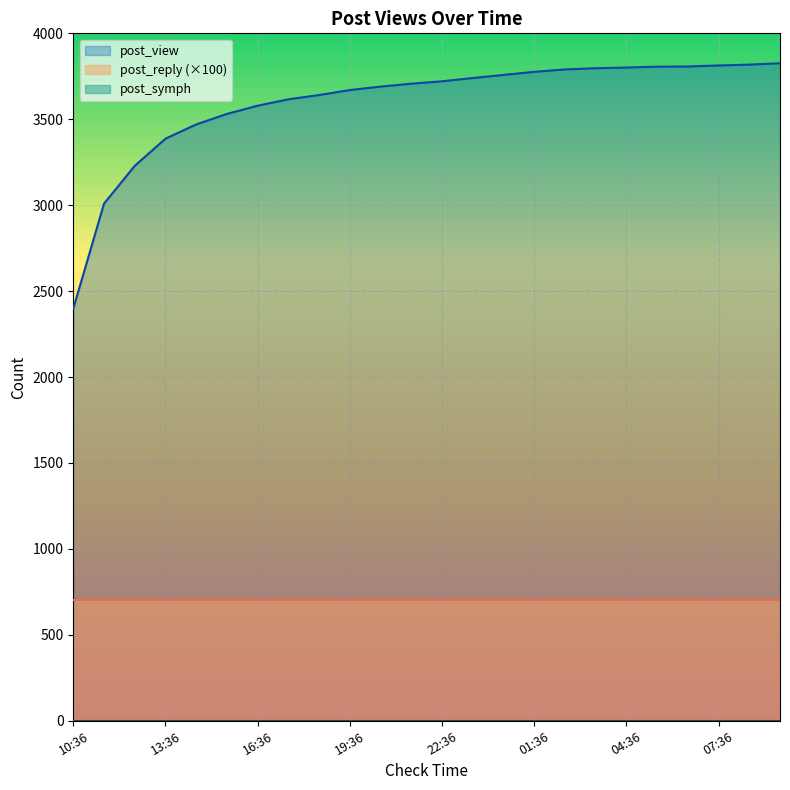

Which series has the largest total across all categories?

post_view